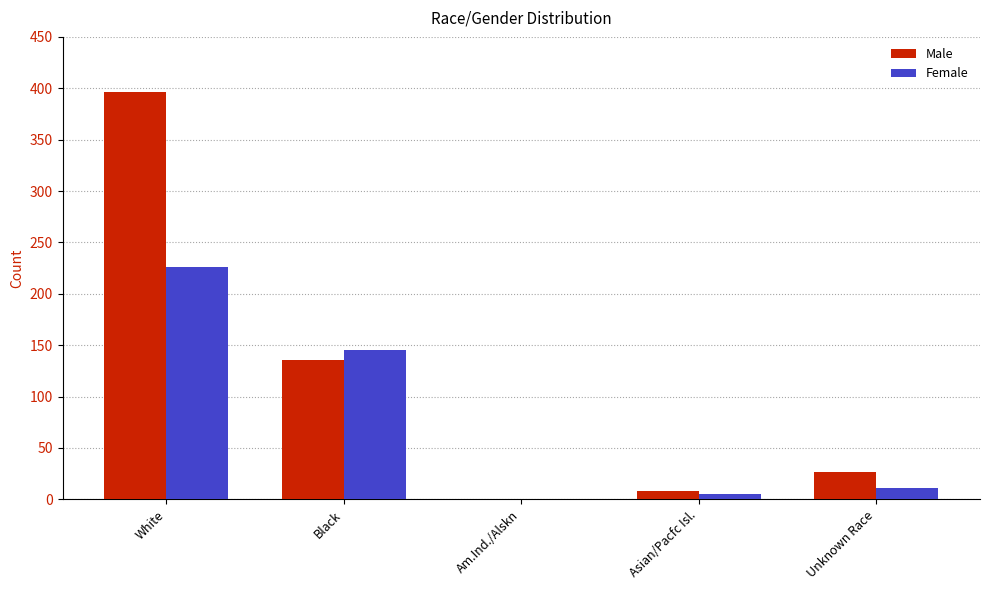

Which series has the largest range (max minus min)?

Male